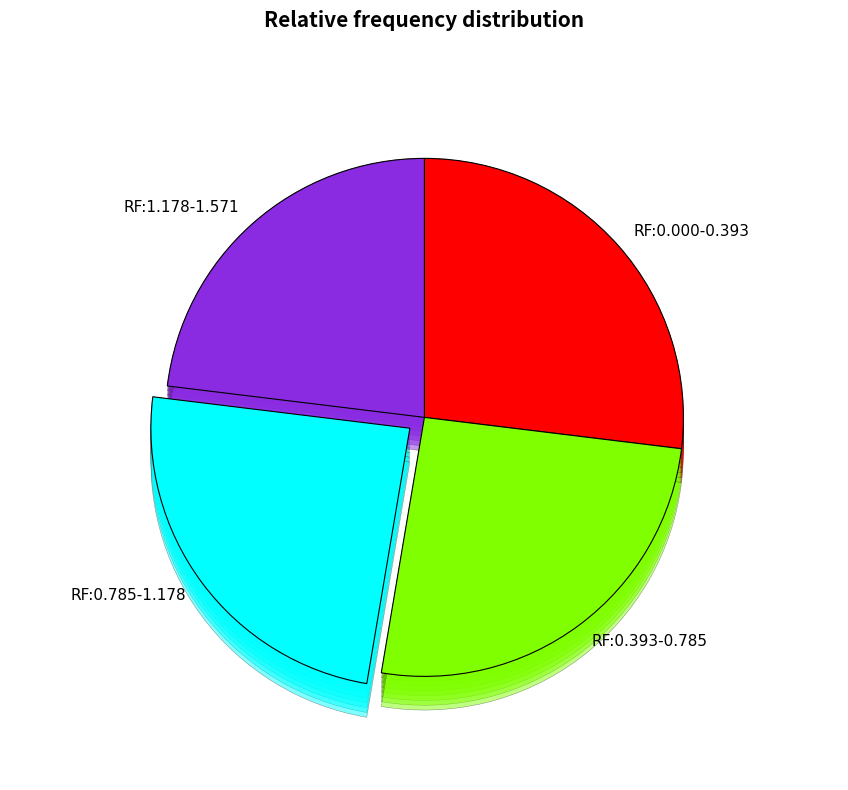

How many segments does this pie chart have?

4